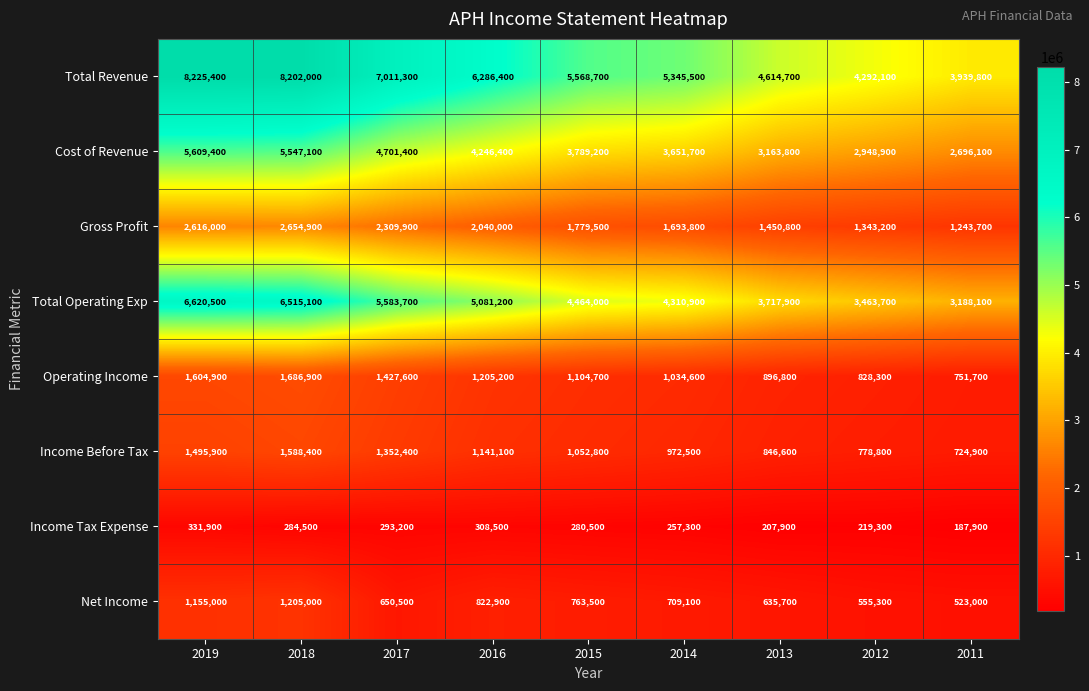

The value of Net Income at 2013 is 635700. True or false?

True